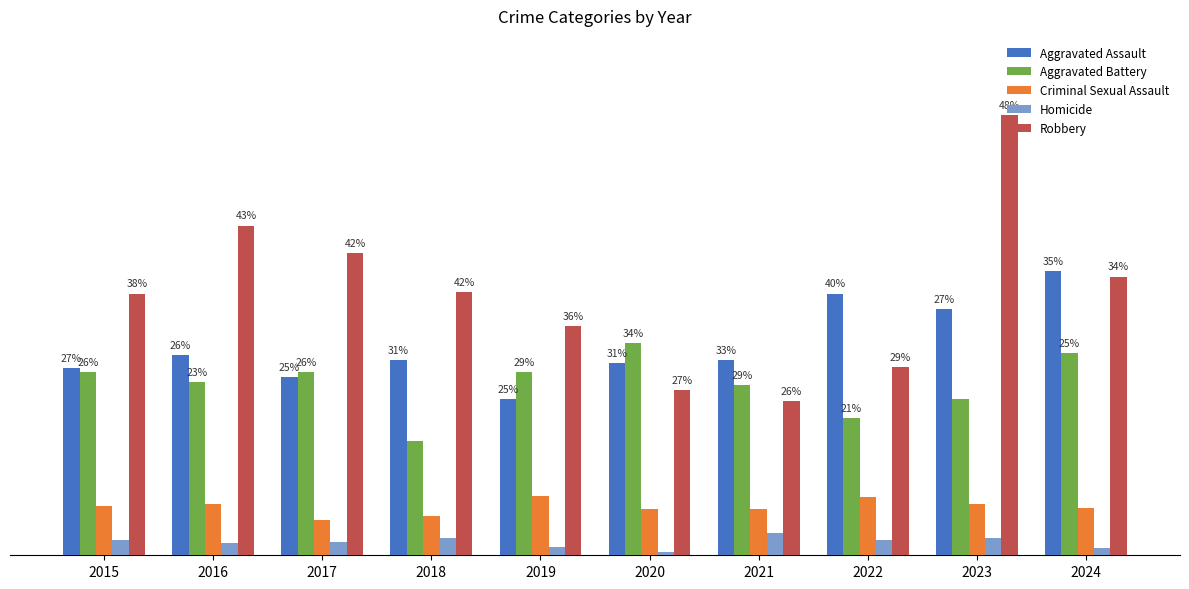

Does the chart contain any negative values?

No